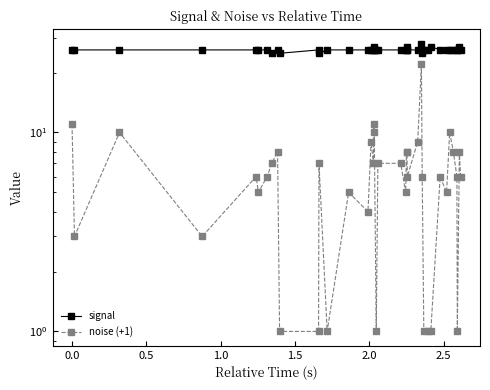

True or false: signal has more than 1 interior local peaks.

True